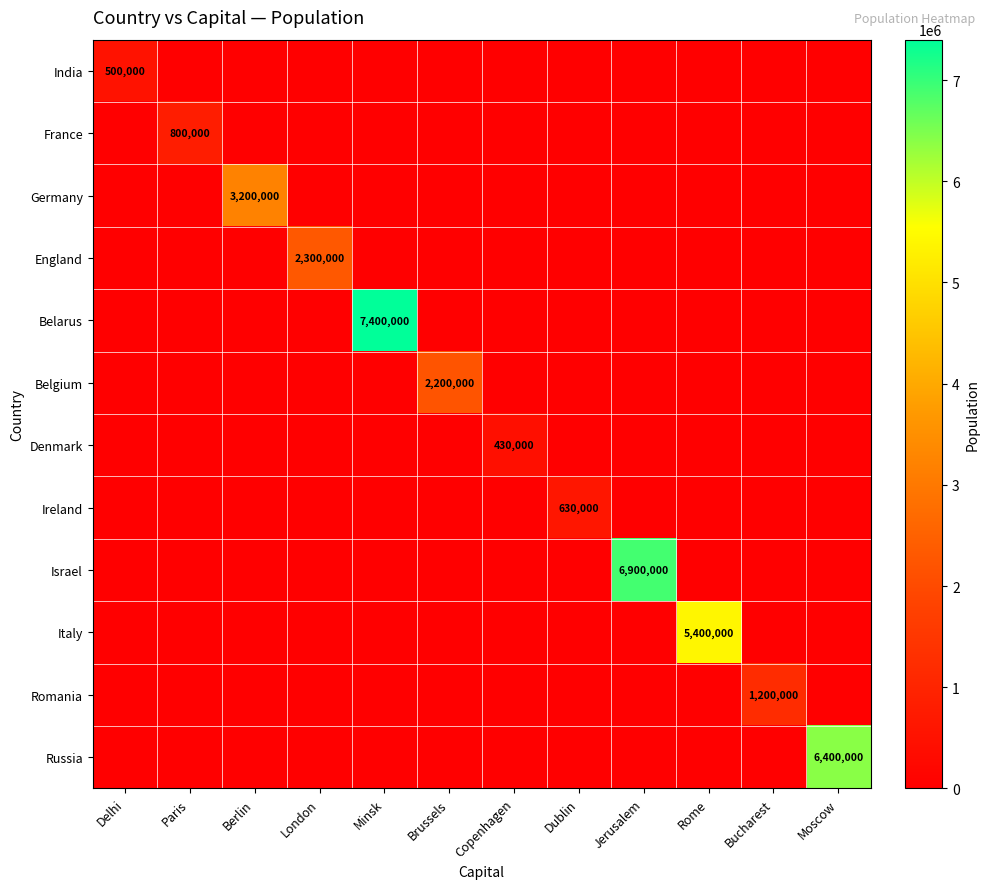

The Germany series shows 722580 at Berlin. True or false?

False